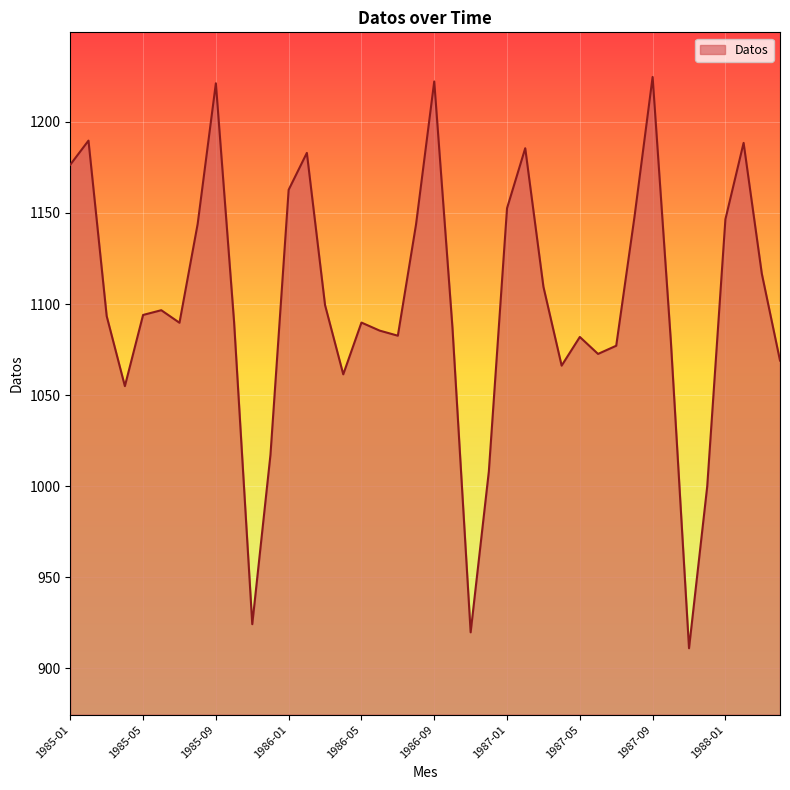

What is the difference between the maximum and minimum values?

313.6